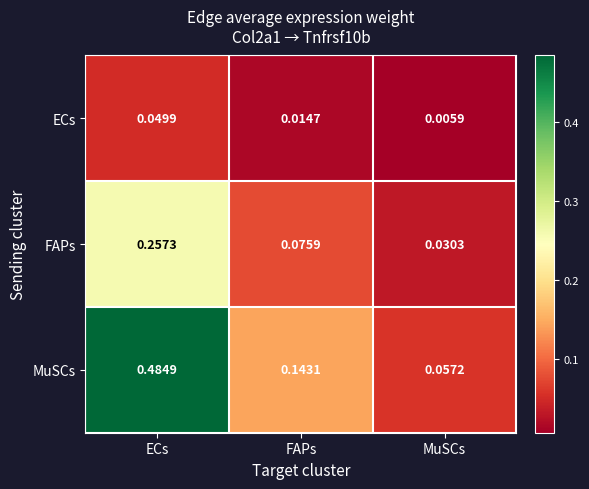

What is the total value across all series at FAPs?

0.2